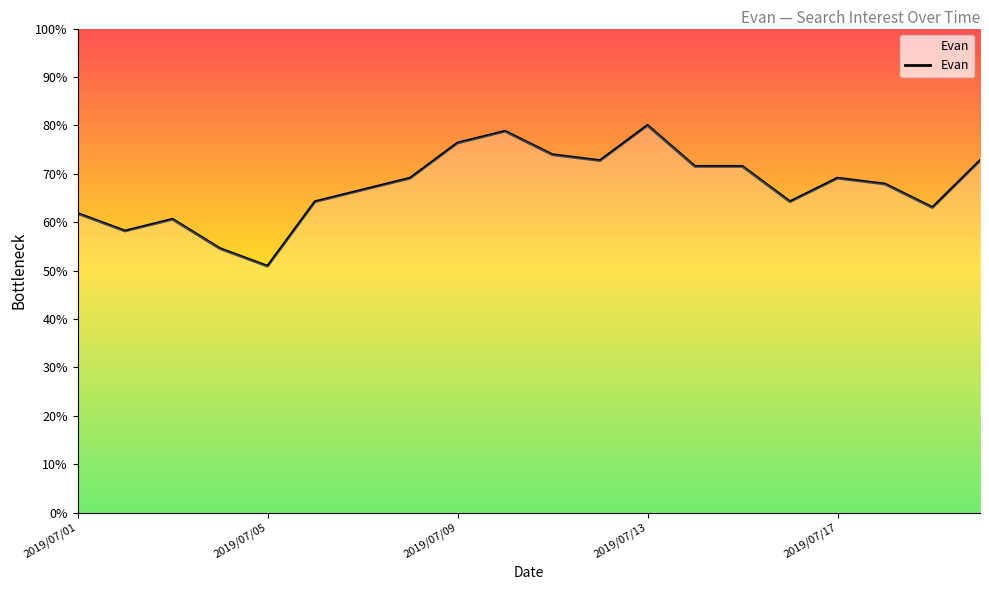

What is the difference between the maximum and minimum values?

29.1